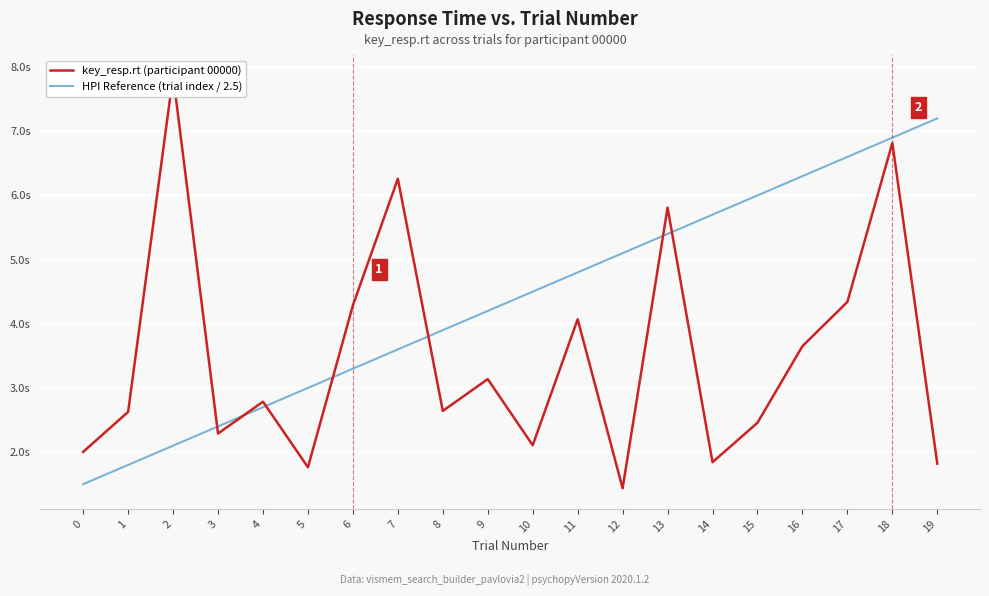

Which series has the largest total across all categories?

HPI Reference (trial index / 2.5)